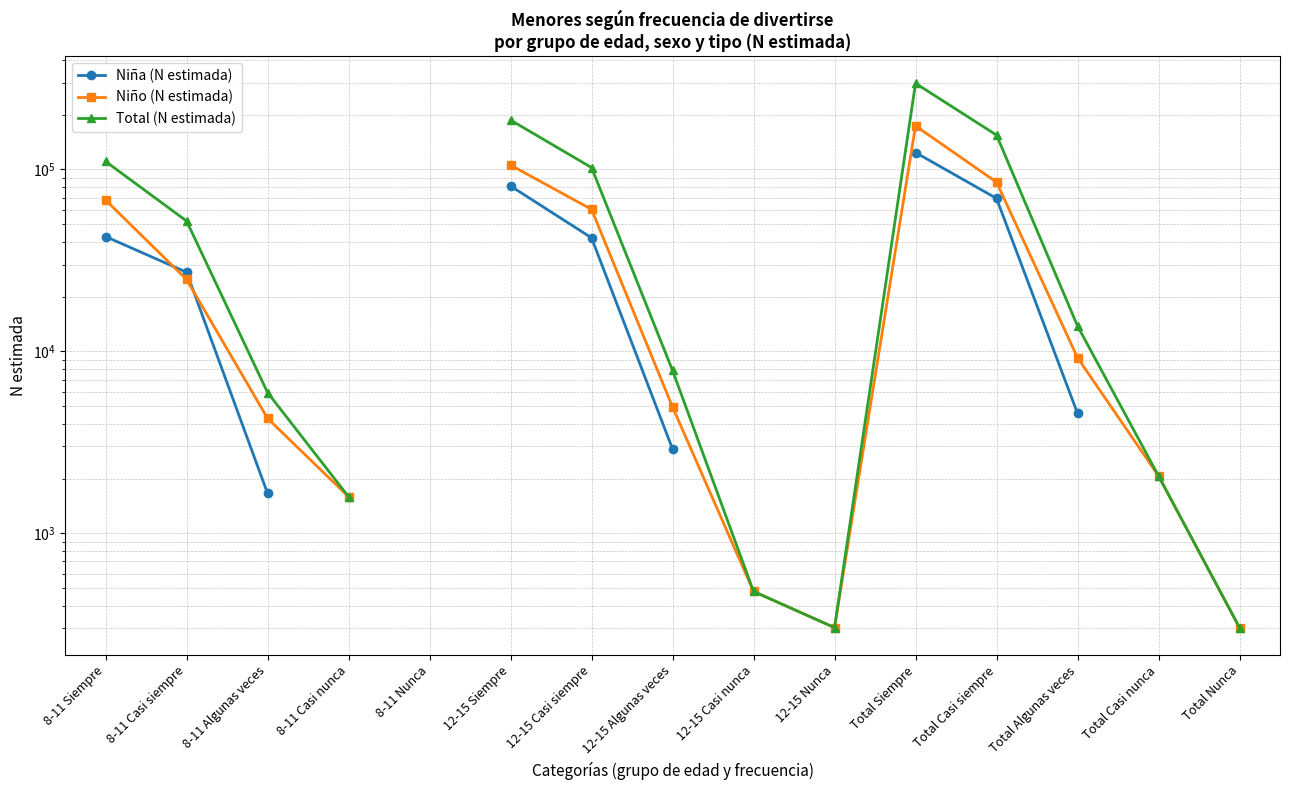

Which series has the widest spread of values?

Total (N estimada)